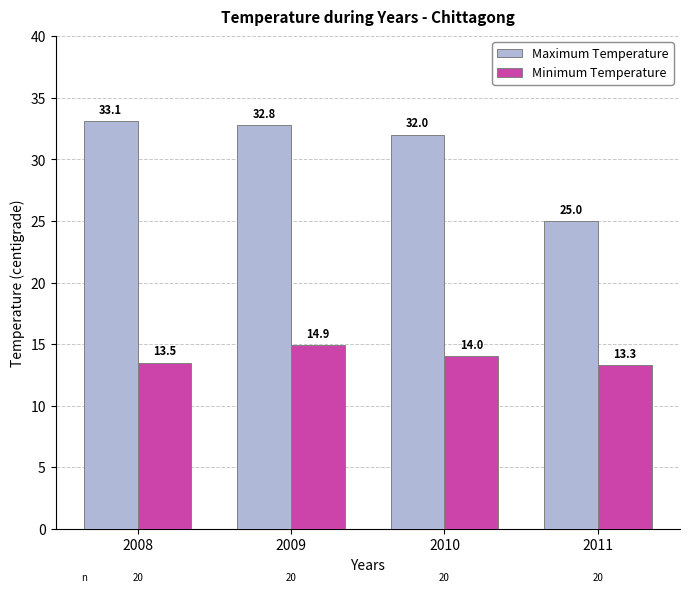

Are the bars grouped side by side (vs. stacked)?

Yes